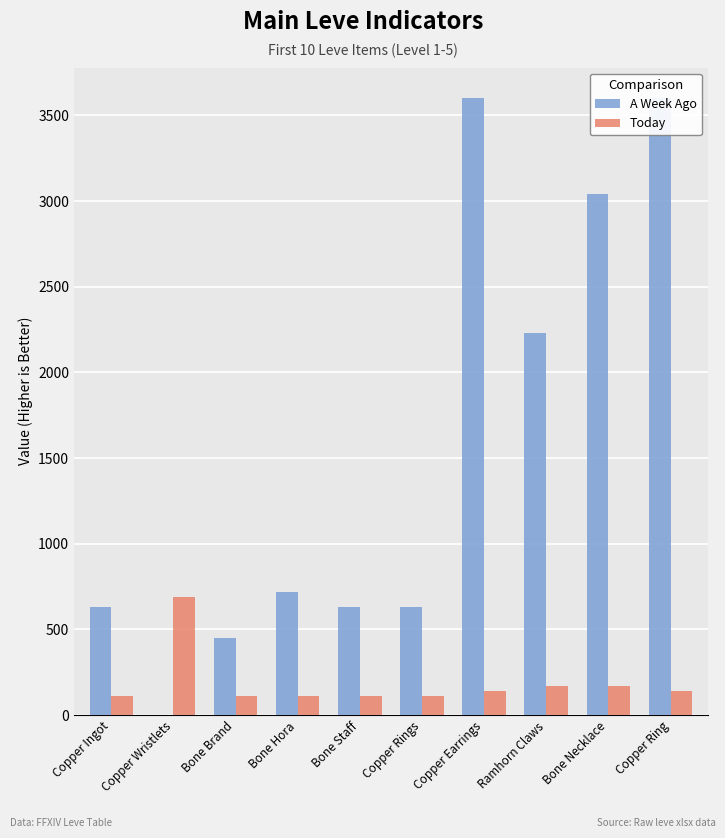

What value does the A Week Ago series have at Bone Staff?

630